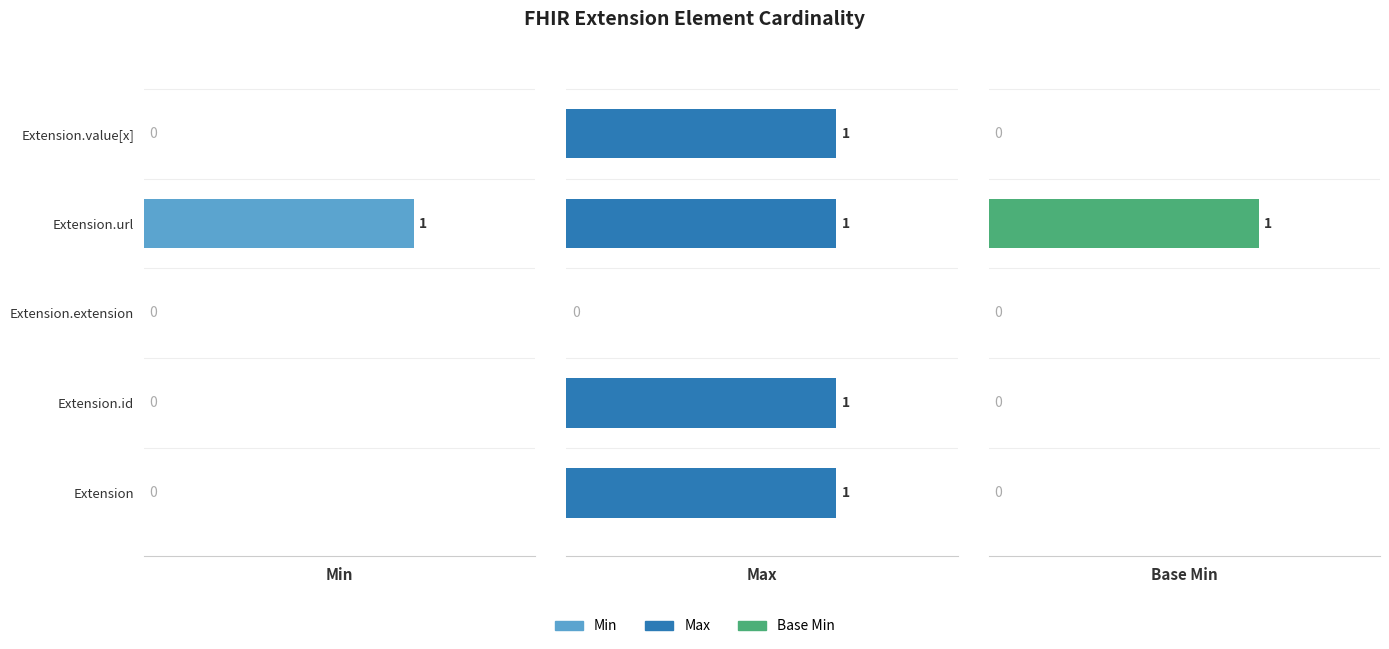

Rank the categories by Base Min value from lowest to highest.

Extension, Extension.id, Extension.extension, Extension.value[x], Extension.url